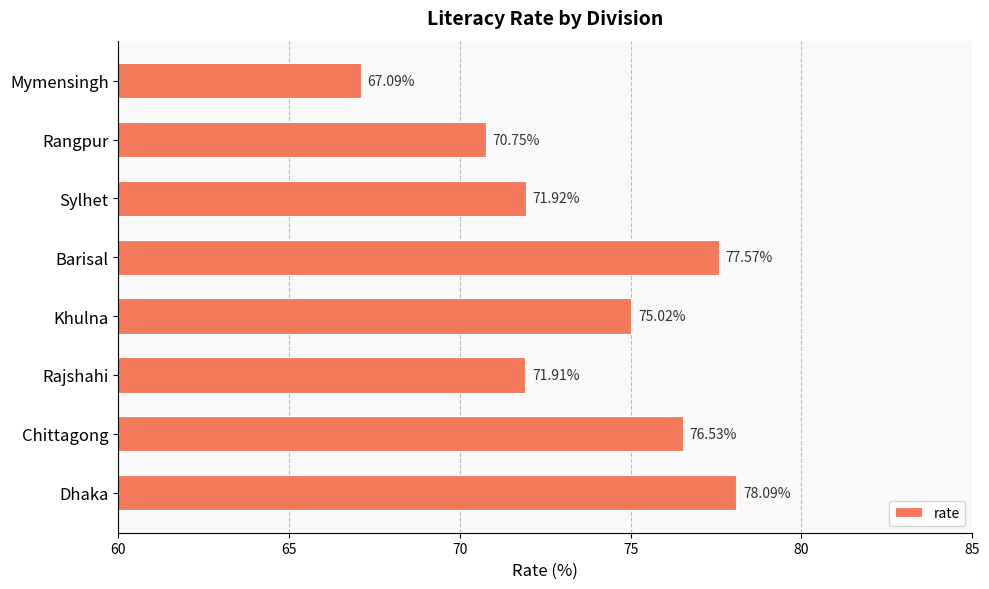

List the labels in order of value, smallest first.

Mymensingh, Rangpur, Rajshahi, Sylhet, Khulna, Chittagong, Barisal, Dhaka